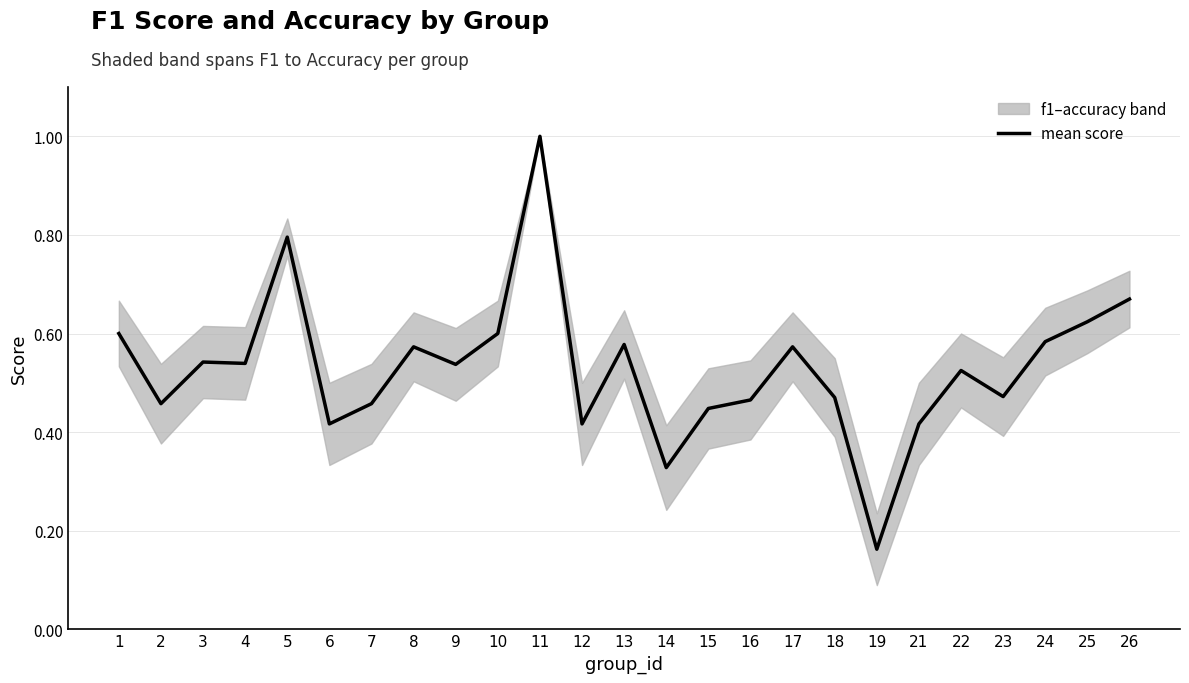

Reading left to right, what are all the values shown in this chart?

1=0.6	2=0.5	3=0.5	4=0.5	5=0.8	6=0.4	7=0.5	8=0.6	9=0.5	10=0.6	11=1.0	12=0.4	13=0.6	14=0.3	15=0.4	16=0.5	17=0.6	18=0.5	19=0.2	21=0.4	22=0.5	23=0.5	24=0.6	25=0.6	26=0.7